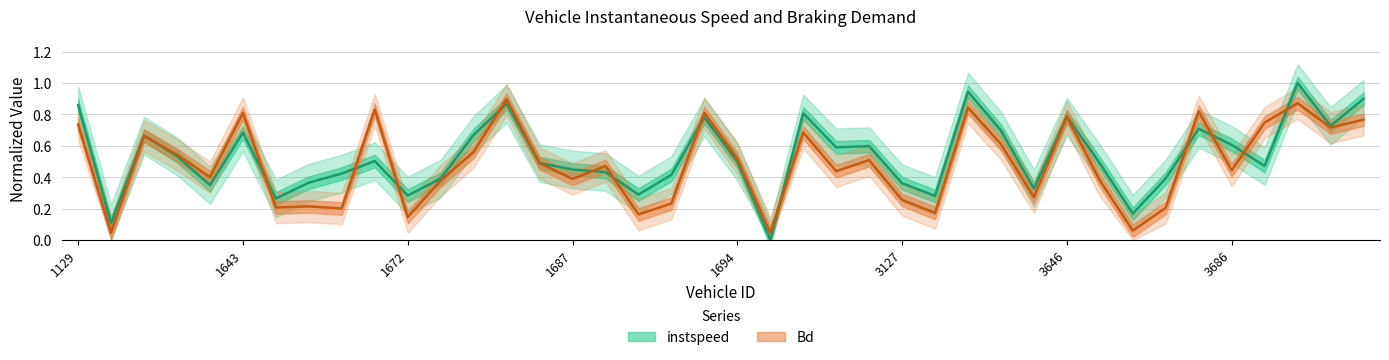

What is the highest value of the Bd series?

0.9